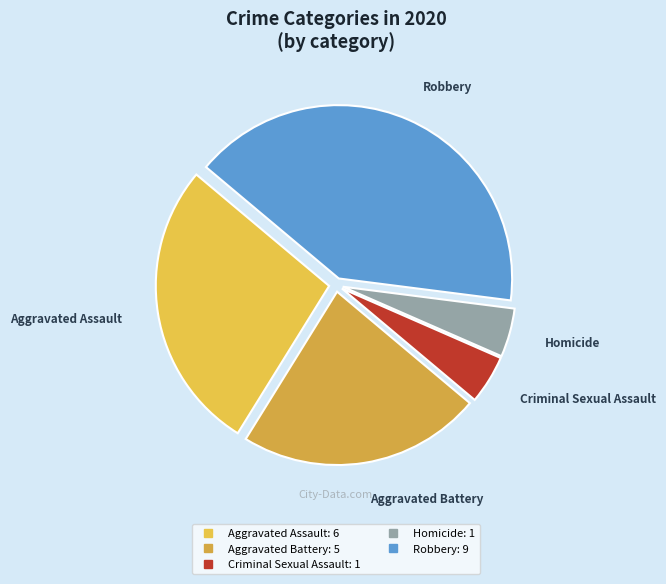

Which has a higher value, Aggravated Assault or Homicide?

Aggravated Assault